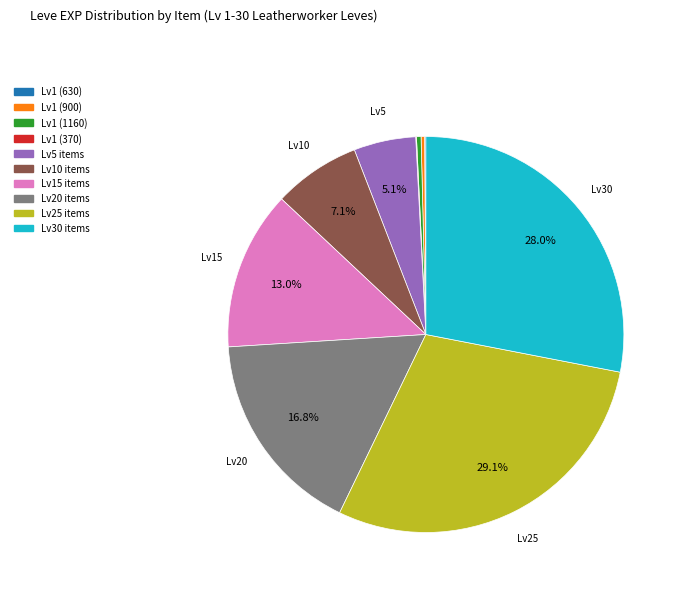

To the nearest percent, what is the average slice percentage?

10%